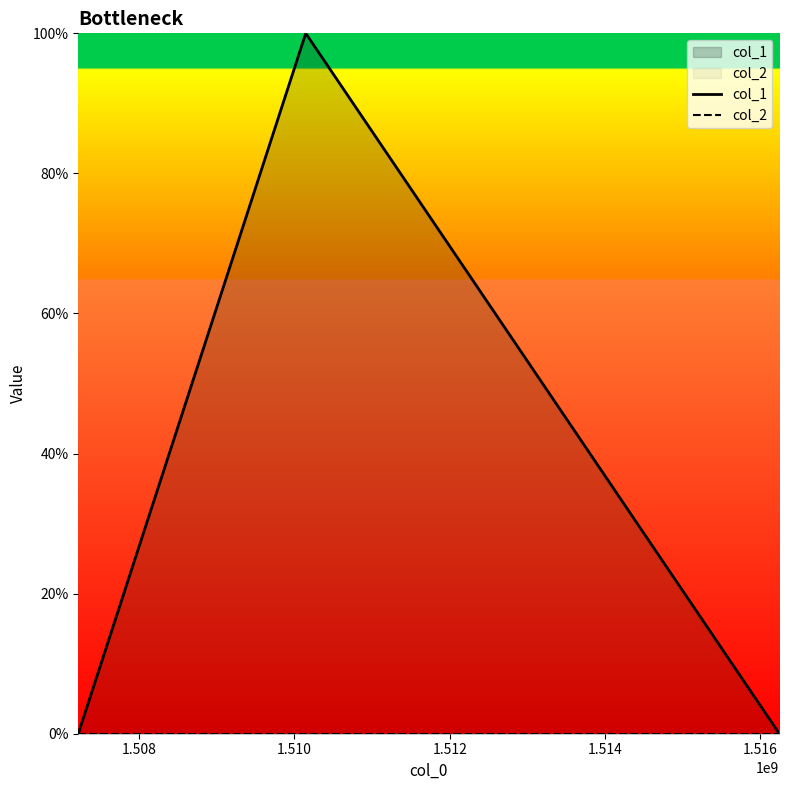

List the series in order of their peak value, highest first.

col_1, col_2